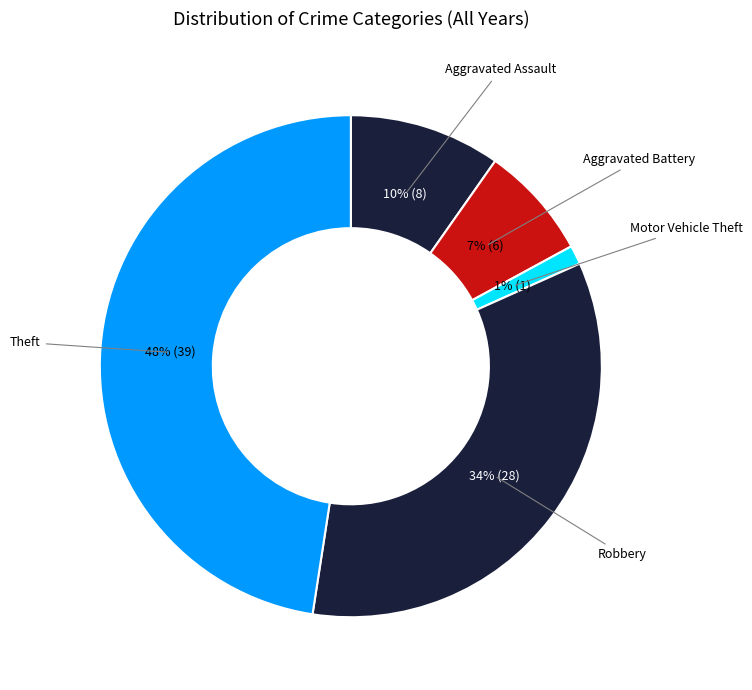

Count the number of slices in the pie.

5